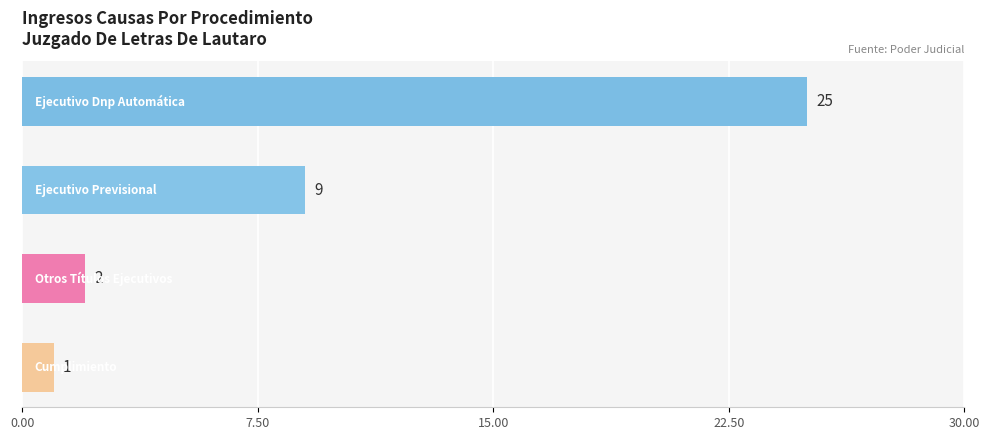

Reading top to bottom, transcribe all the data shown in this chart.

25	9	2	1